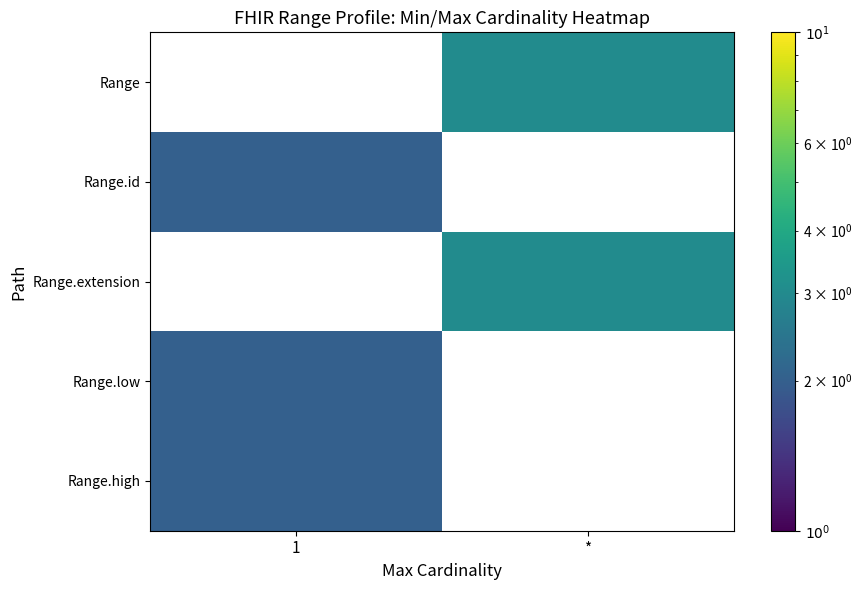

List the labels in order of Range value, smallest first.

1, *